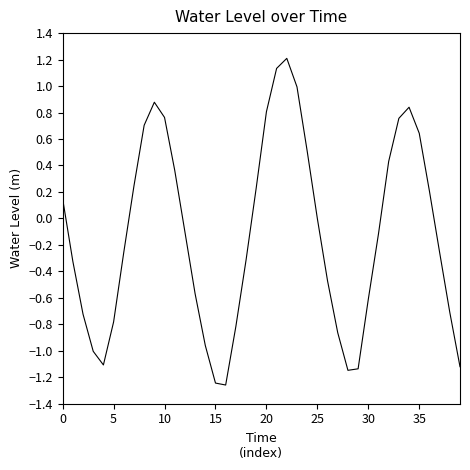

What is the average value?

-0.1